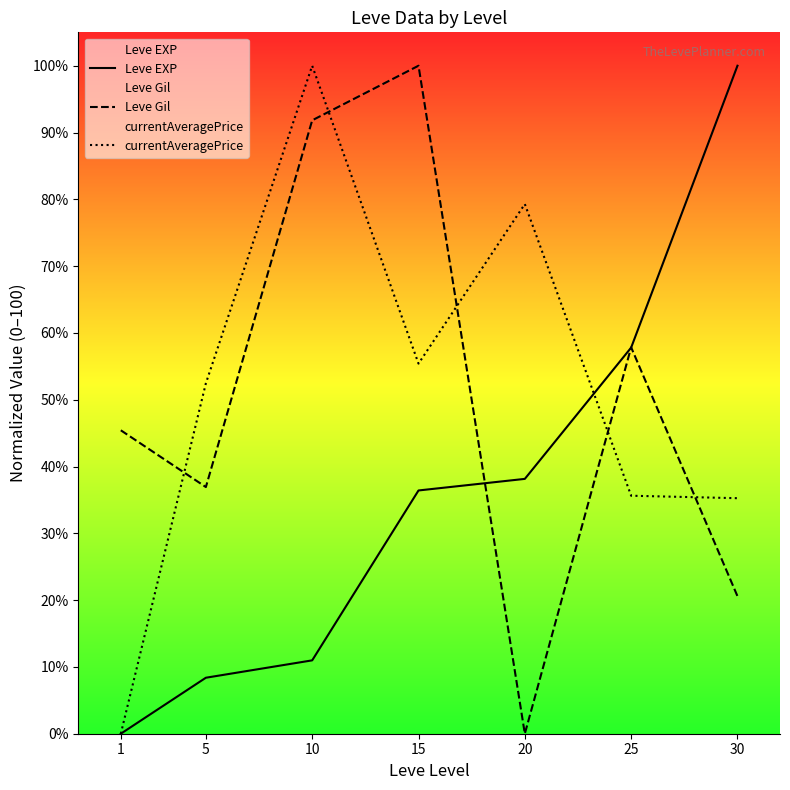

At how many categories does at least one series exceed 61?

4